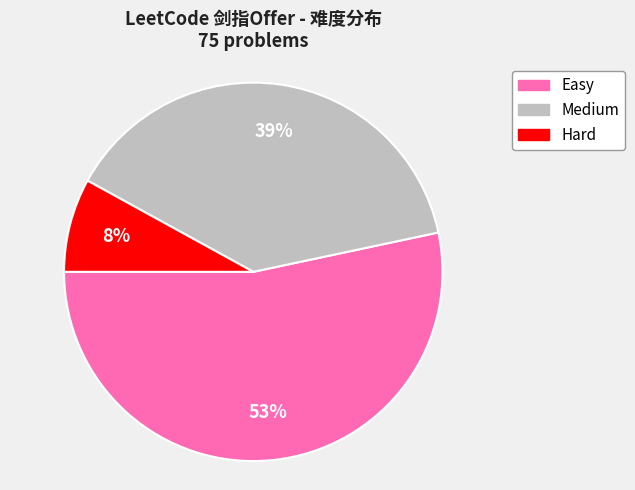

How many slices are in this pie chart?

3